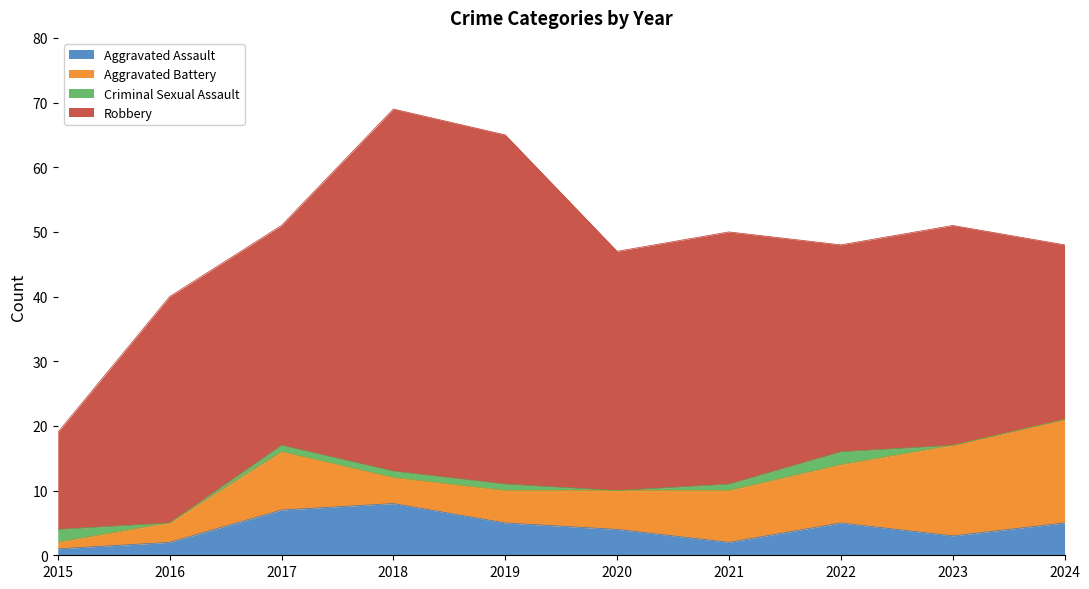

Does the chart display data point markers on the line(s)?

No